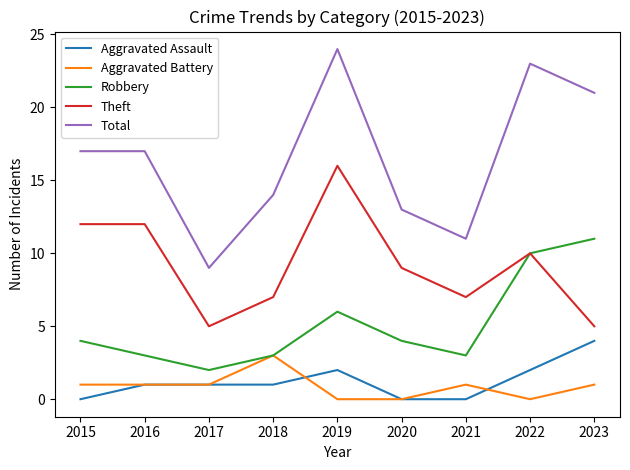

What is the maximum value shown in the chart?

24